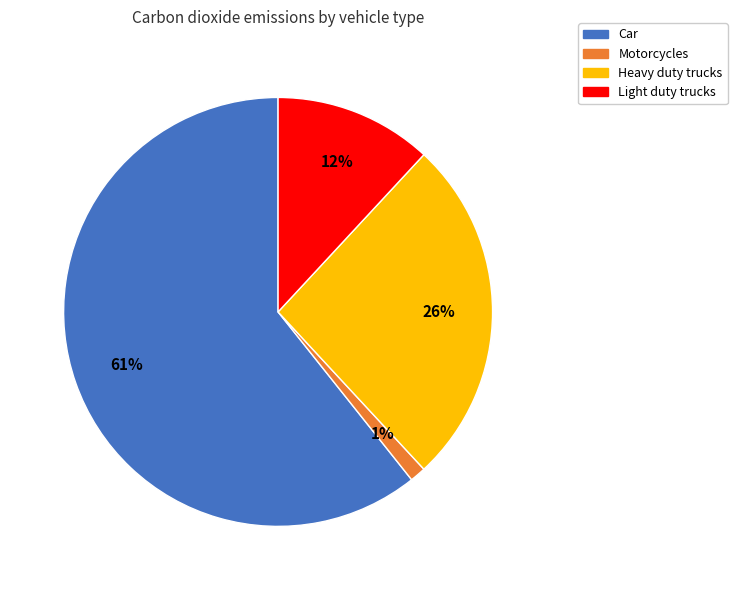

To the nearest percent, what is the average slice percentage?

25%